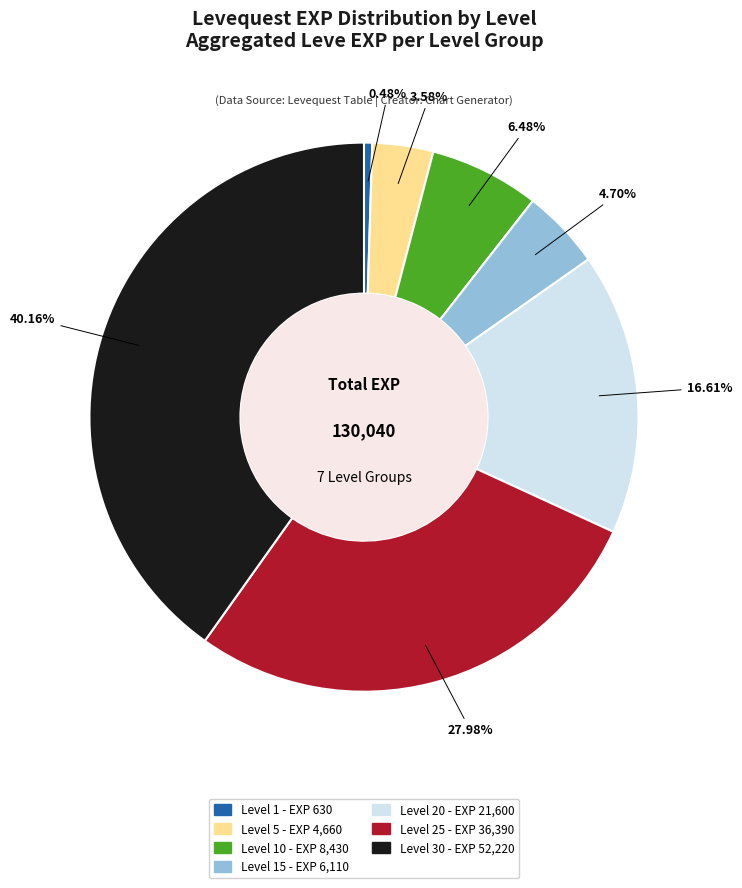

Is there any slice that represents more than half of the pie?

No